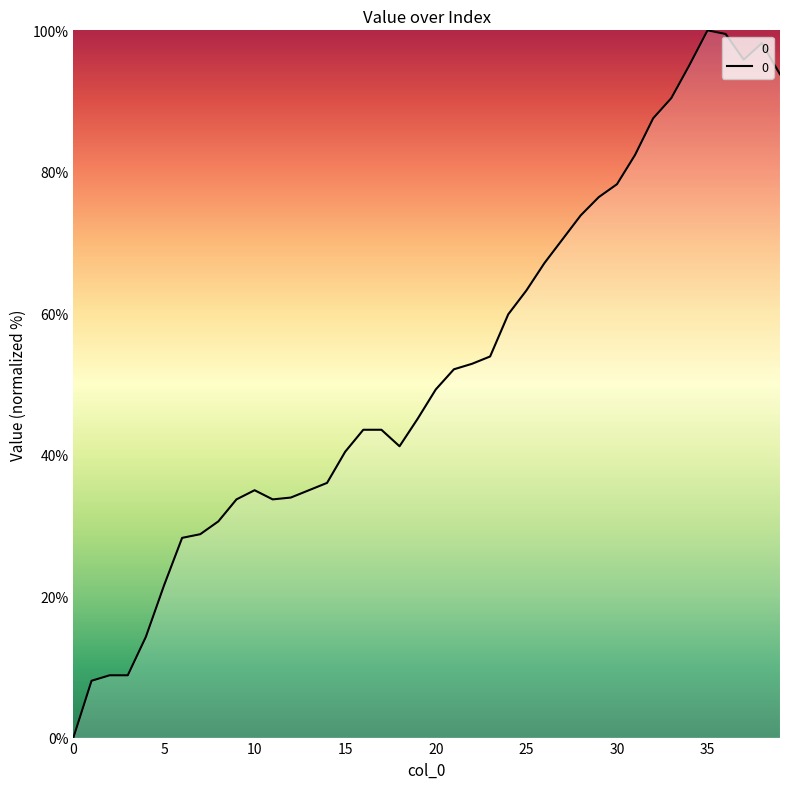

True or false: there are more than 0 points higher than both neighbors.

True